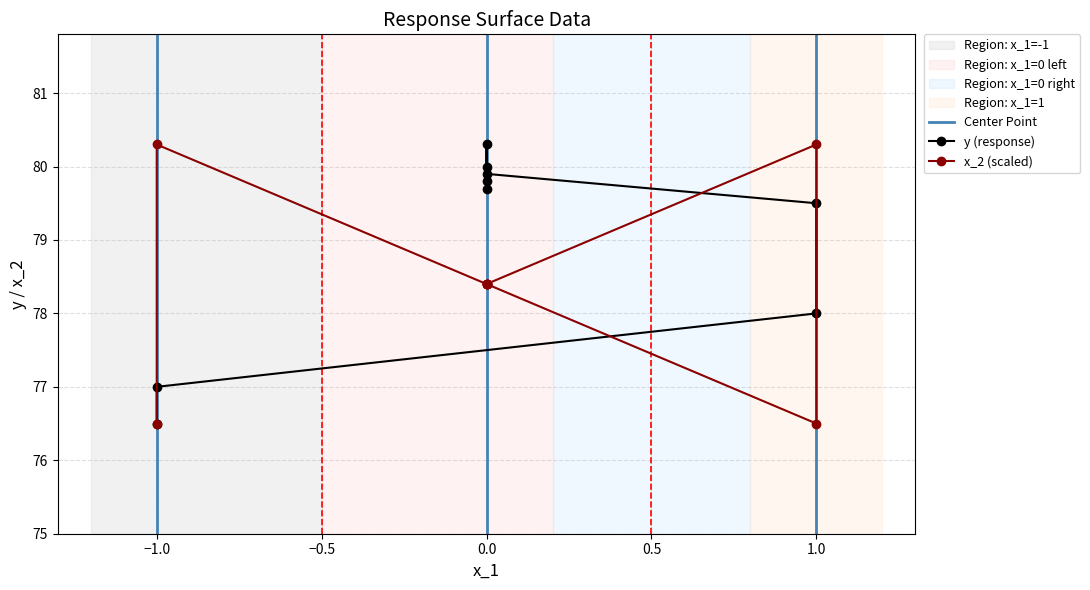

Reading right to left, list all the values displayed in this chart.

y: 0=79.8	0=79.7	0=80.0	0=80.3	0=79.9	1=79.5	1=78.0	-1=77.0	-1=76.5
x_2: 0=78.4	0=78.4	0=78.4	0=78.4	0=78.4	1=80.3	1=76.5	-1=80.3	-1=76.5